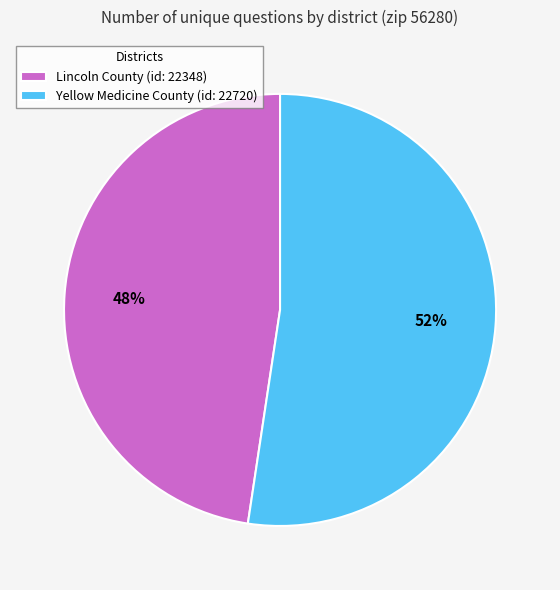

What is the smallest slice in the pie chart?

Lincoln County (id: 22348)